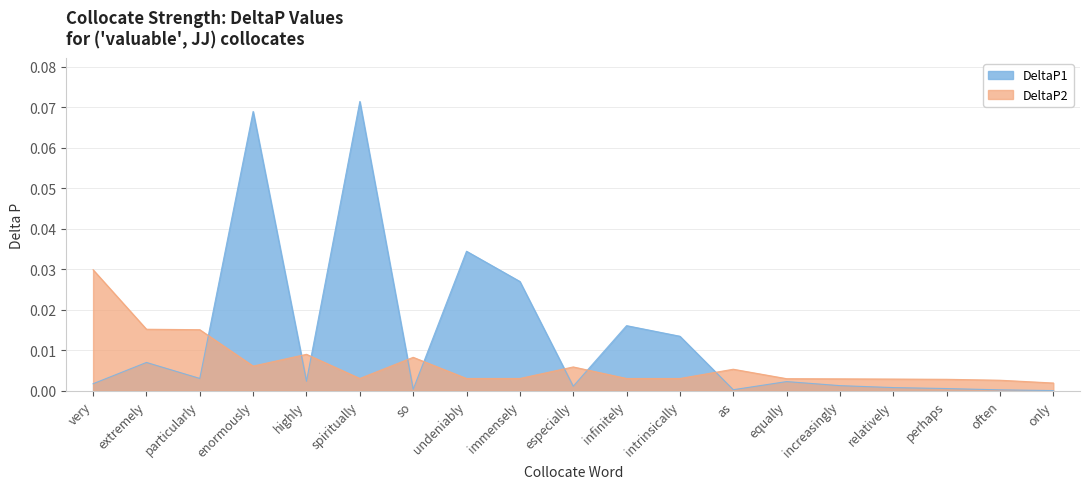

Which series has the widest spread of values?

DeltaP1